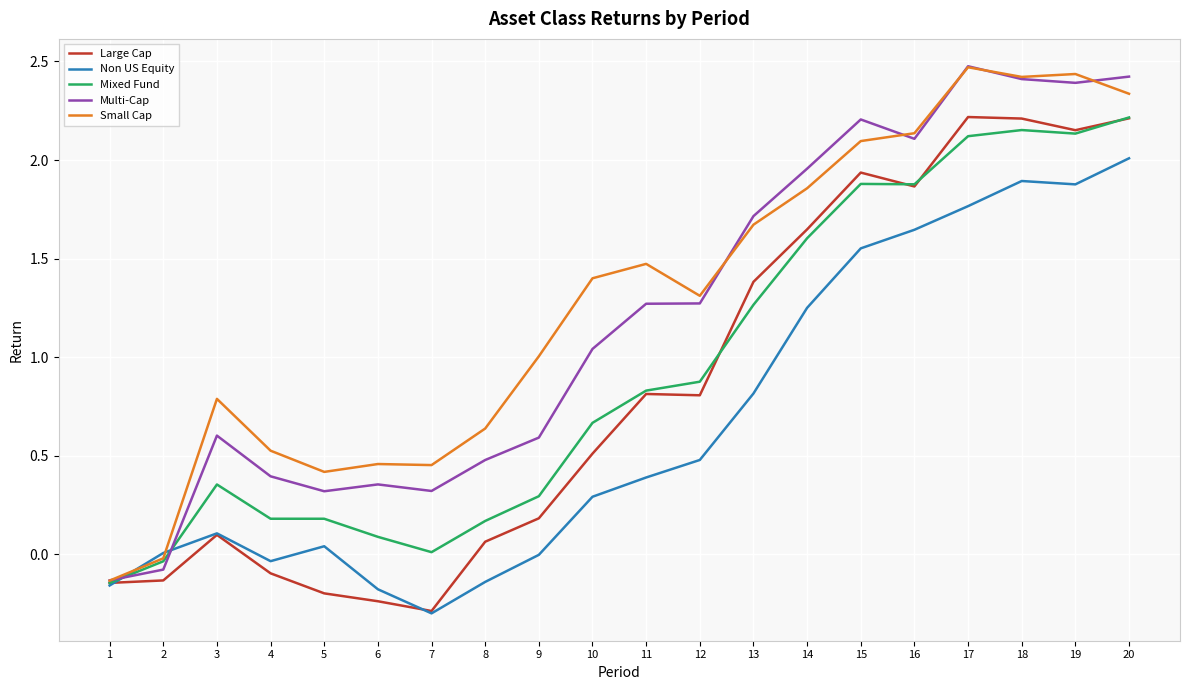

What is the total value across all series at 11?

4.8